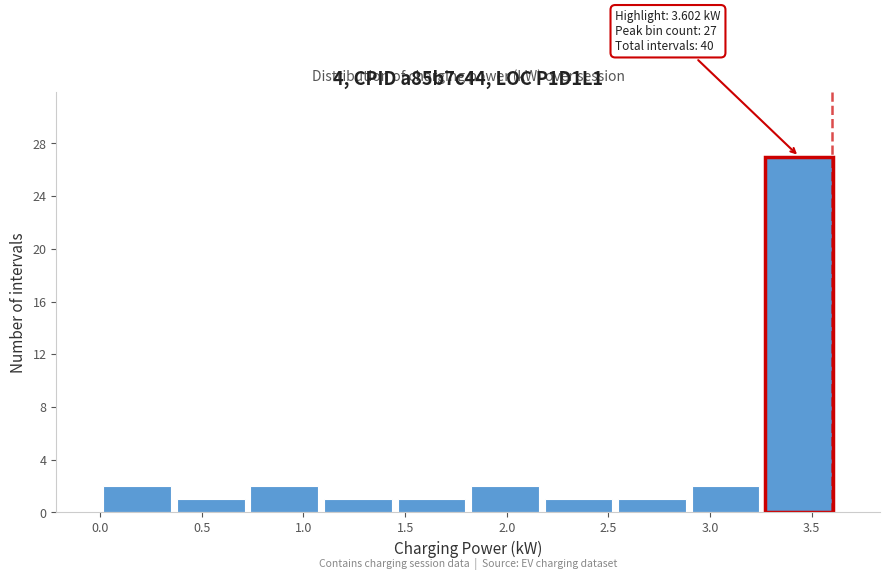

Which range on the x-axis has the tallest bar?

3.25 to 3.60